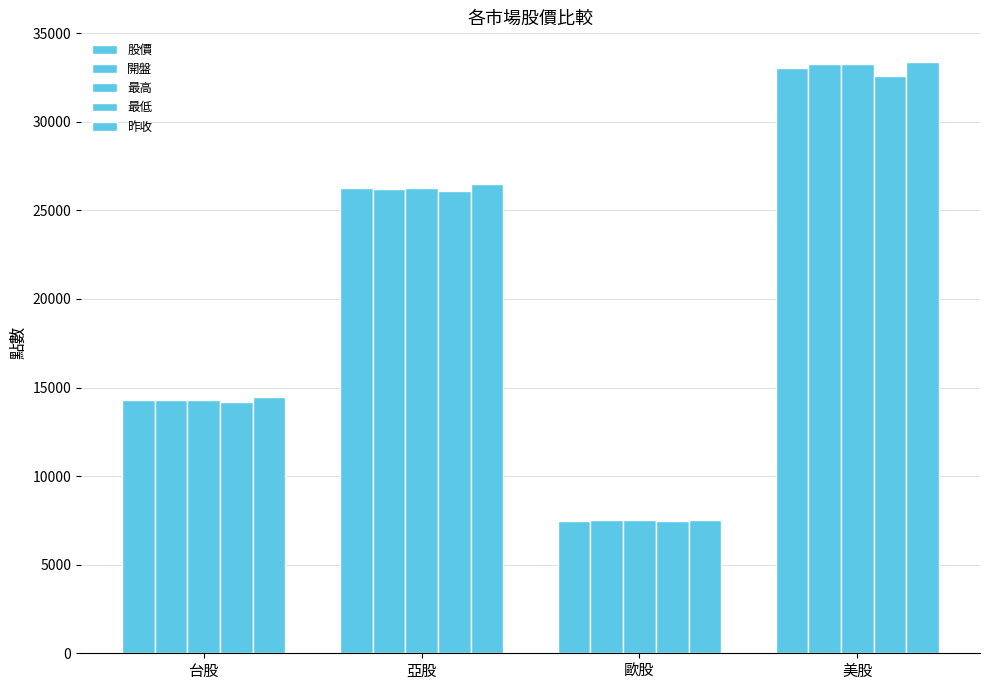

How many data points in 最高 are less than 26276?

2